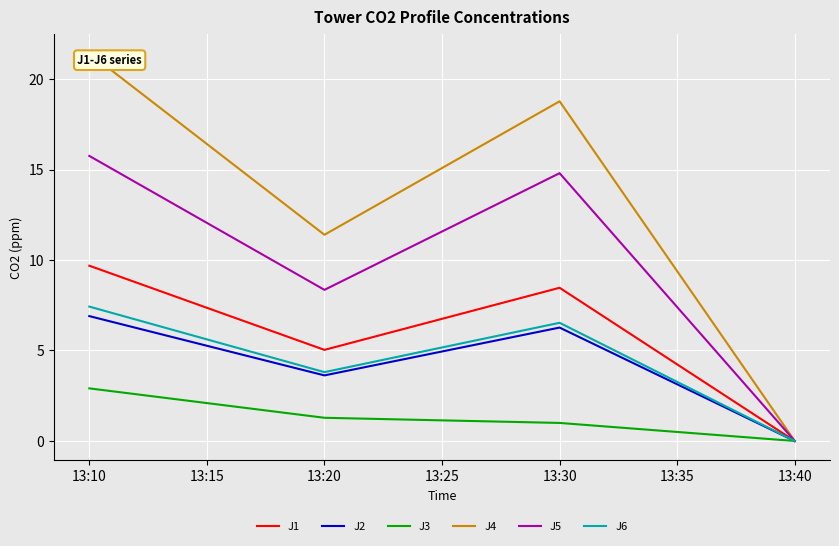

Reading right to left, list all the values displayed in this chart.

J1: 0.0	8.5	5.0	9.7
J2: 0.0	6.3	3.6	6.9
J3: 0.0	1.0	1.3	2.9
J4: 0.0	18.8	11.4	21.4
J5: 0.0	14.8	8.4	15.8
J6: 0.0	6.5	3.8	7.4